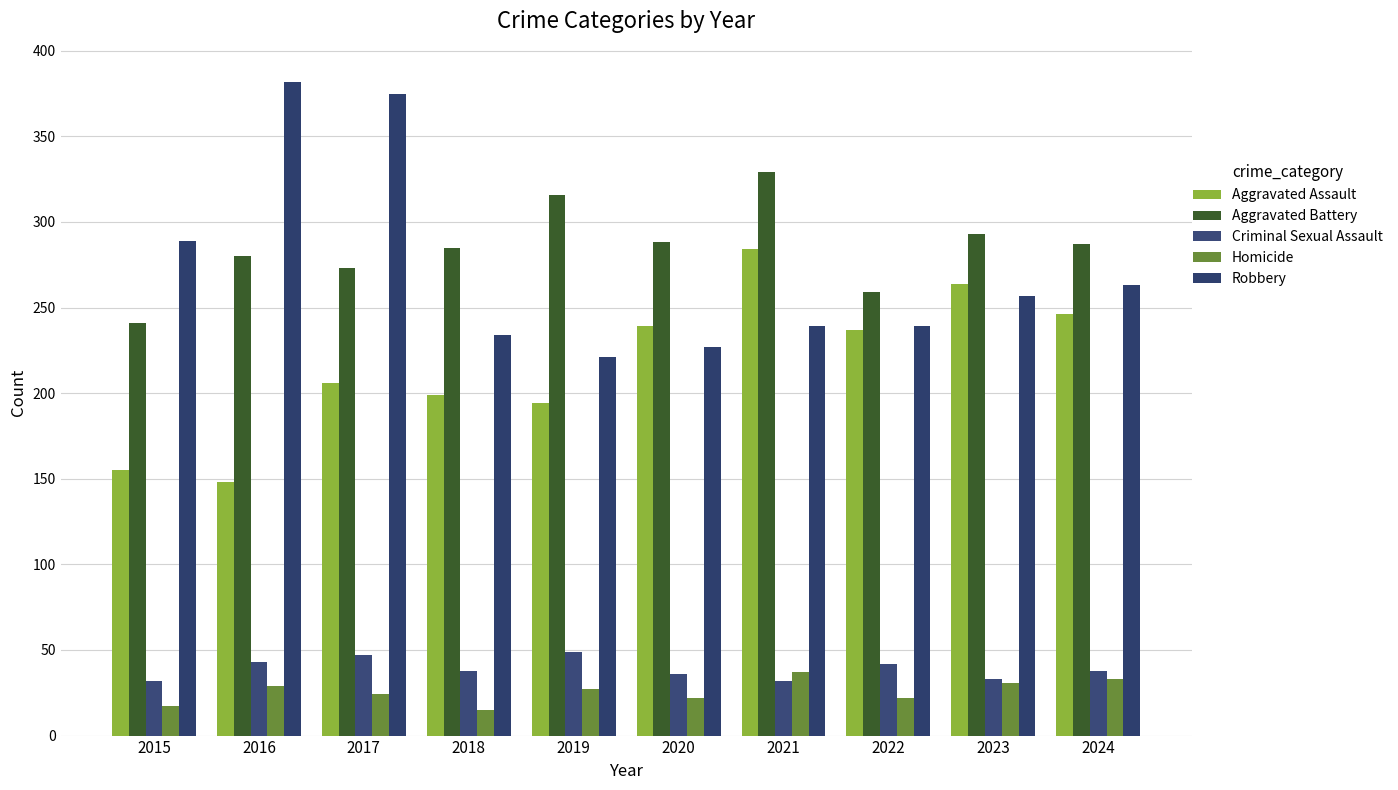

List the labels in order of Homicide value, largest first.

2021, 2024, 2023, 2016, 2019, 2017, 2020, 2022, 2015, 2018